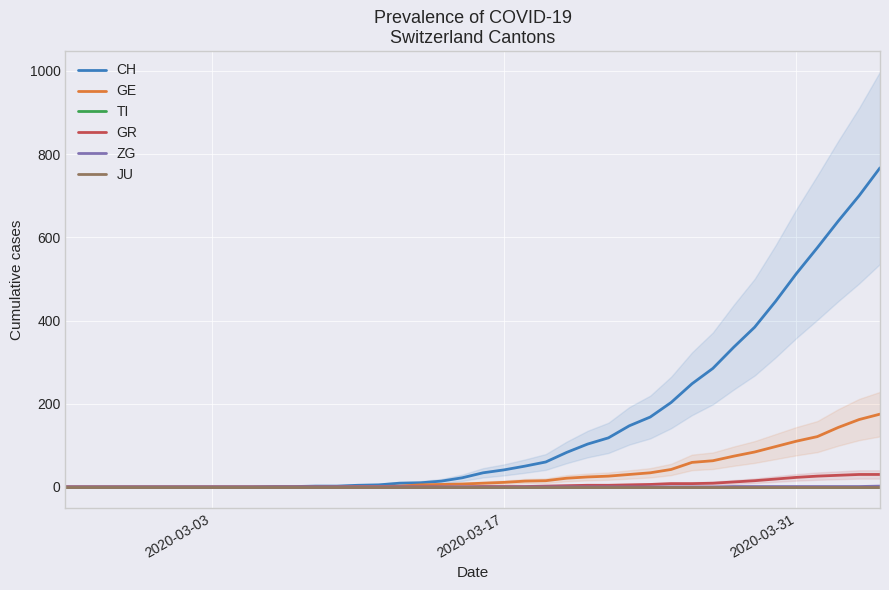

Reading left to right, extract all data points from this chart.

CH: 0	0	0	0	0	0	0	0	0	0	1	1	2	2	4	5	9	10	14	22	34	41	50	60	83	103	118	147	168	203	248	285	336	384	446	513	575	639	700	767
GE: 0	0	0	0	0	0	0	0	0	0	0	0	0	0	1	1	2	5	6	7	9	11	14	15	21	24	26	30	34	42	59	63	74	84	97	110	121	143	162	175
TI: 0	0	0	0	0	0	0	0	0	0	0	0	0	0	0	0	0	0	0	0	0	0	0	0	0	0	0	0	0	0	0	0	0	0	0	0	0	0	0	0
GR: 0	0	0	0	0	0	0	0	0	0	0	0	0	0	0	0	0	0	0	0	1	1	1	2	3	4	4	5	6	8	8	9	12	15	19	23	26	28	30	30
ZG: 0	0	0	0	0	0	0	0	0	0	0	0	0	0	0	0	0	0	0	0	0	0	0	0	0	0	0	0	0	0	0	0	1	1	1	1	1	1	1	2
JU: 0	0	0	0	0	0	0	0	0	0	0	0	0	0	0	0	0	0	0	0	0	0	0	0	0	0	0	0	0	0	0	0	0	0	0	0	0	0	0	0